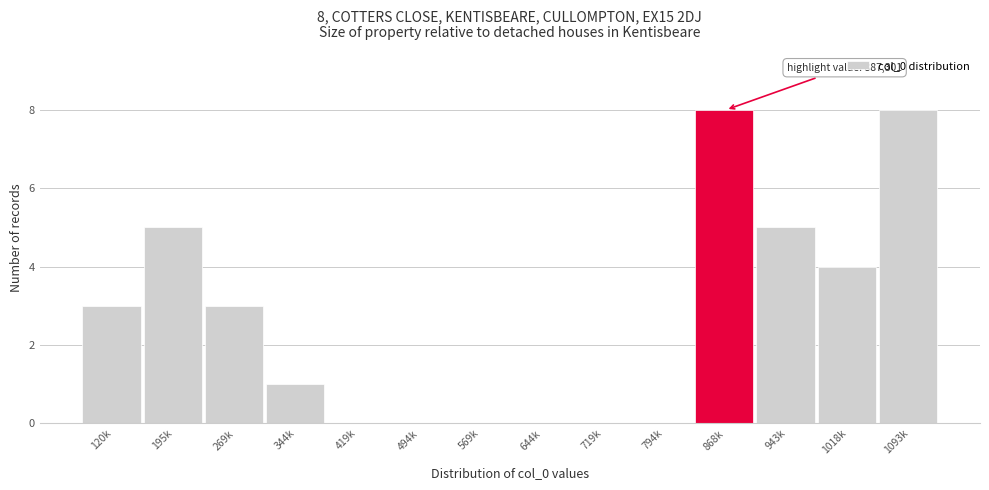

Reading left to right, extract all data points from this chart.

120k=3	195k=5	269k=3	344k=1	419k=0	494k=0	569k=0	644k=0	719k=0	794k=0	868k=8	943k=5	1018k=4	1093k=8